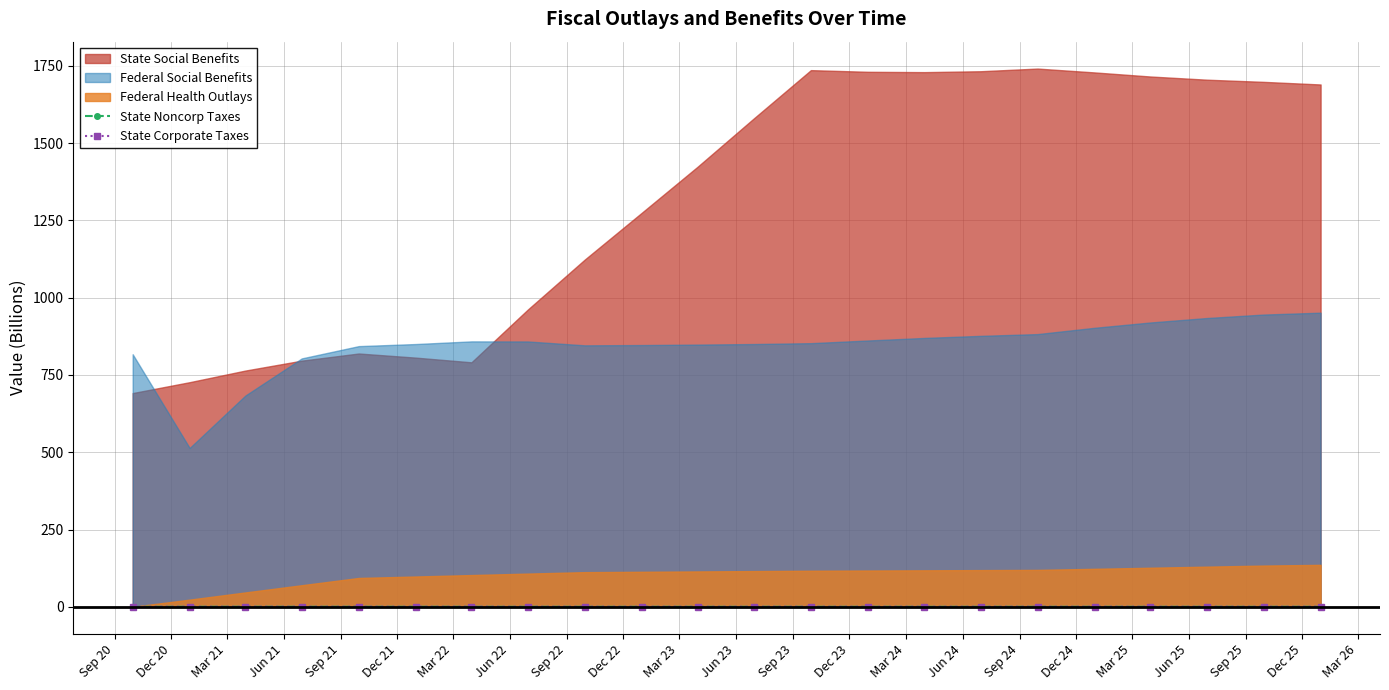

What is the label of the 17th point from the left?

Sep 24